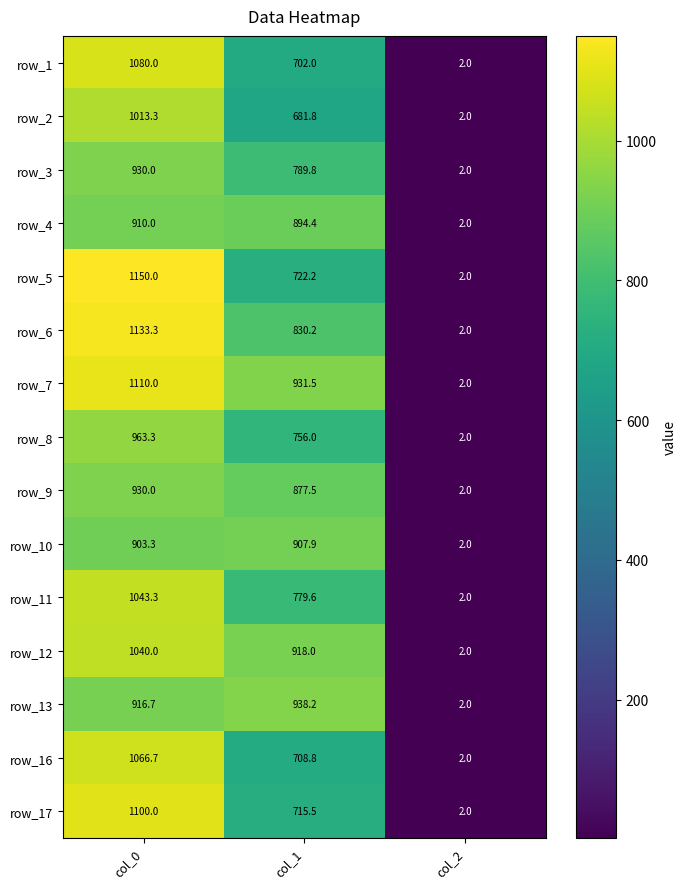

What is the spread (max minus min) of values at col_0?

246.7